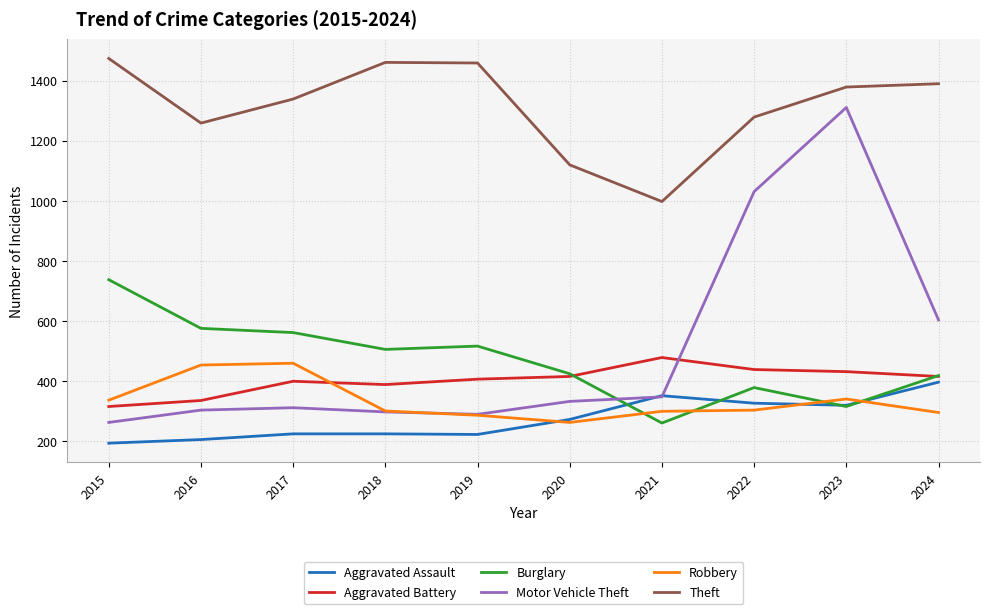

How many distinct data groups are displayed?

6